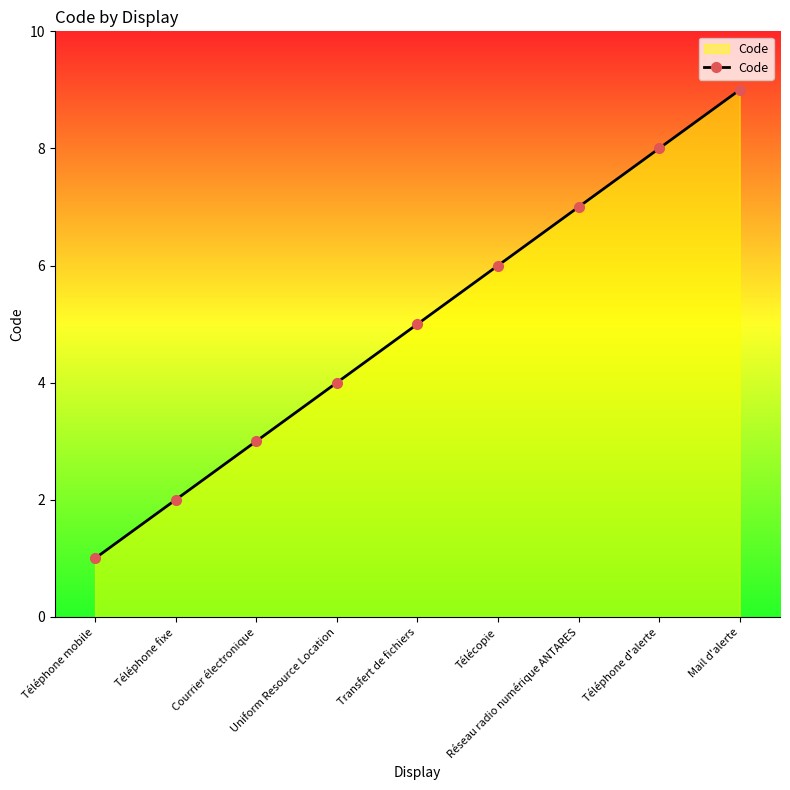

Reading right to left, what are all the values shown in this chart?

9	8	7	6	5	4	3	2	1